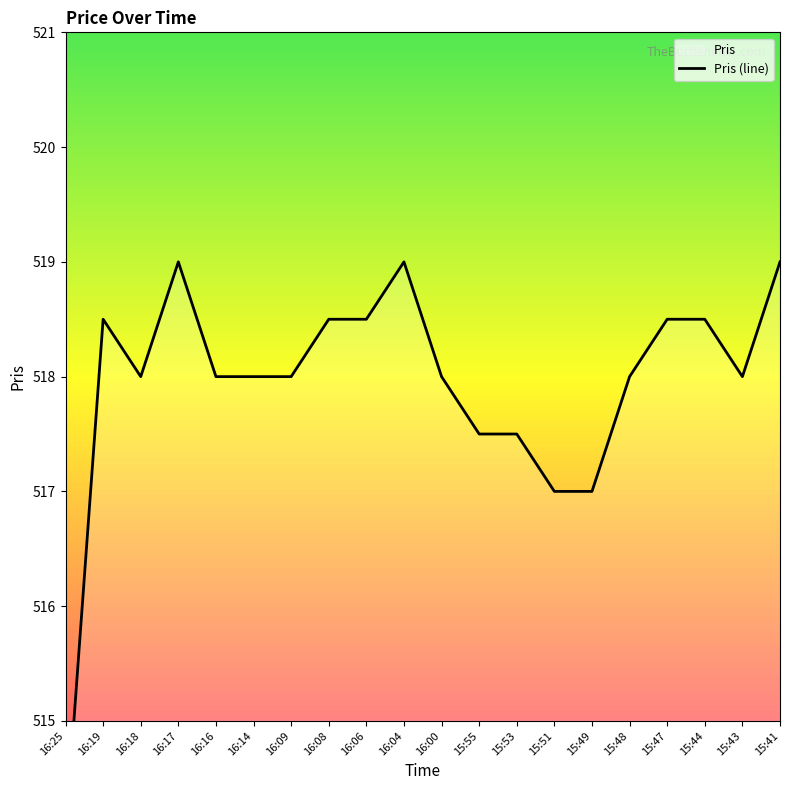

Which has a higher value, 16:04 or 15:55?

16:04